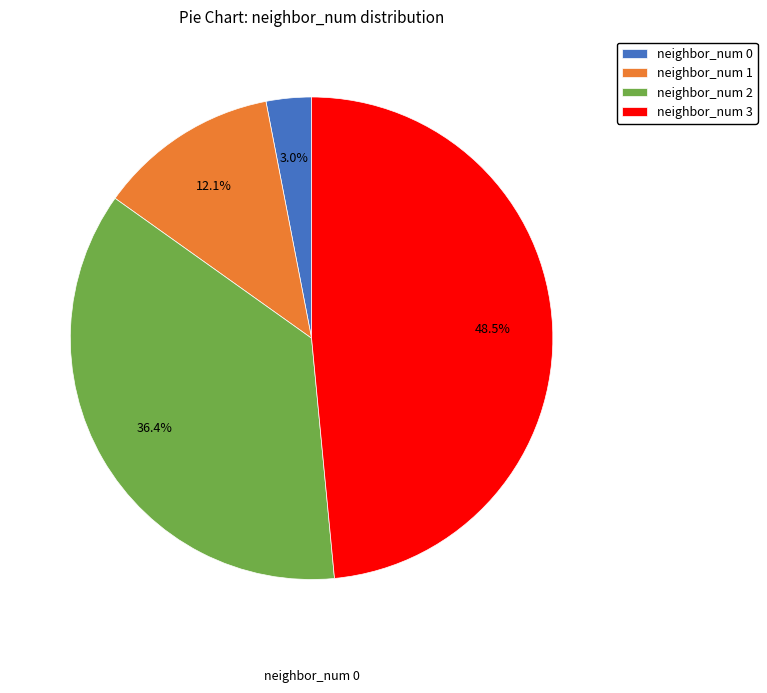

What percentage is the neighbor_num 2 slice, to the nearest percent?

36%